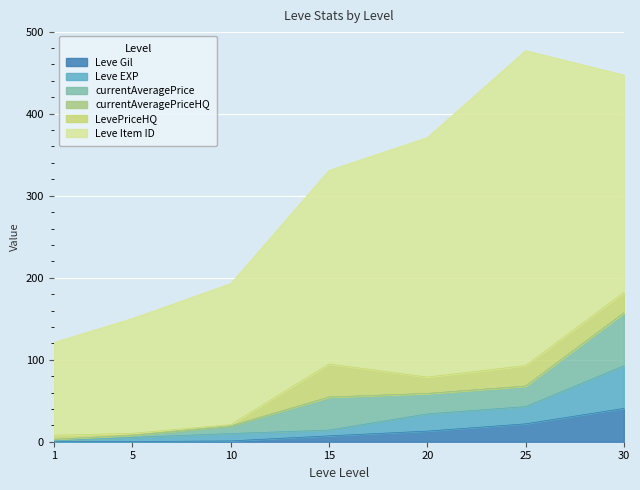

Read the Leve Gil value at 25.

21.8